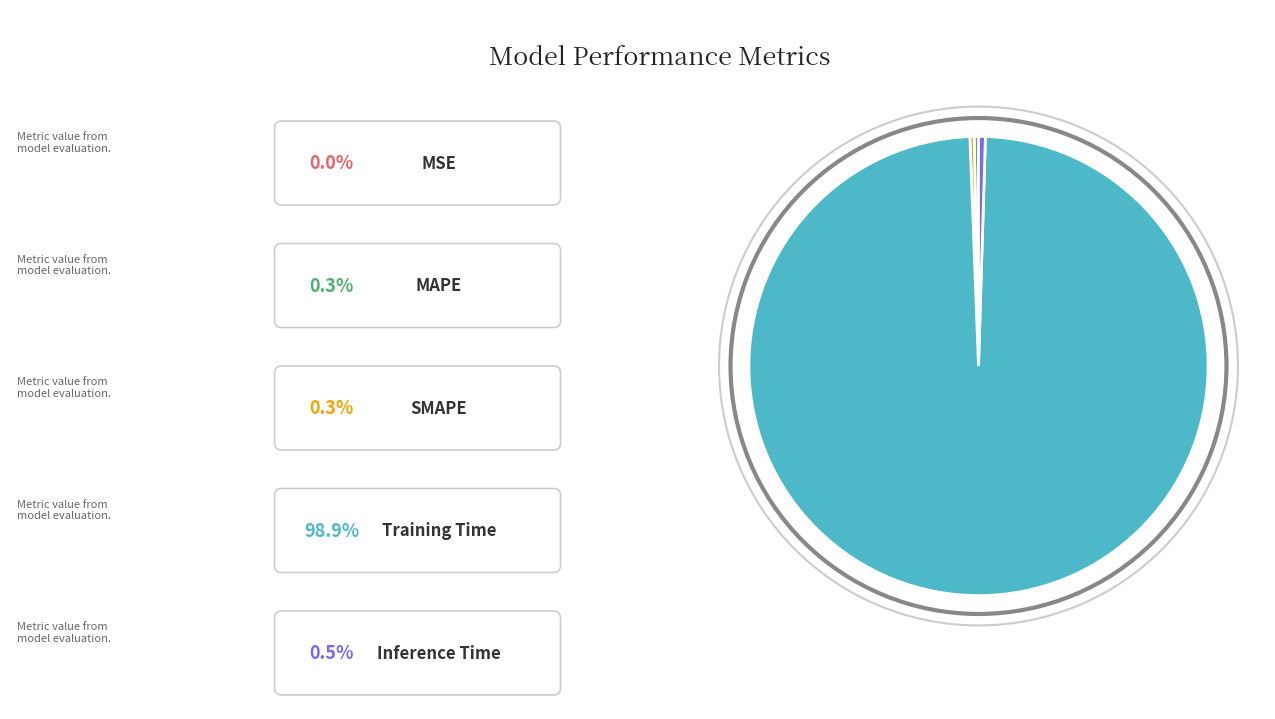

Is there a majority slice in this chart?

Yes